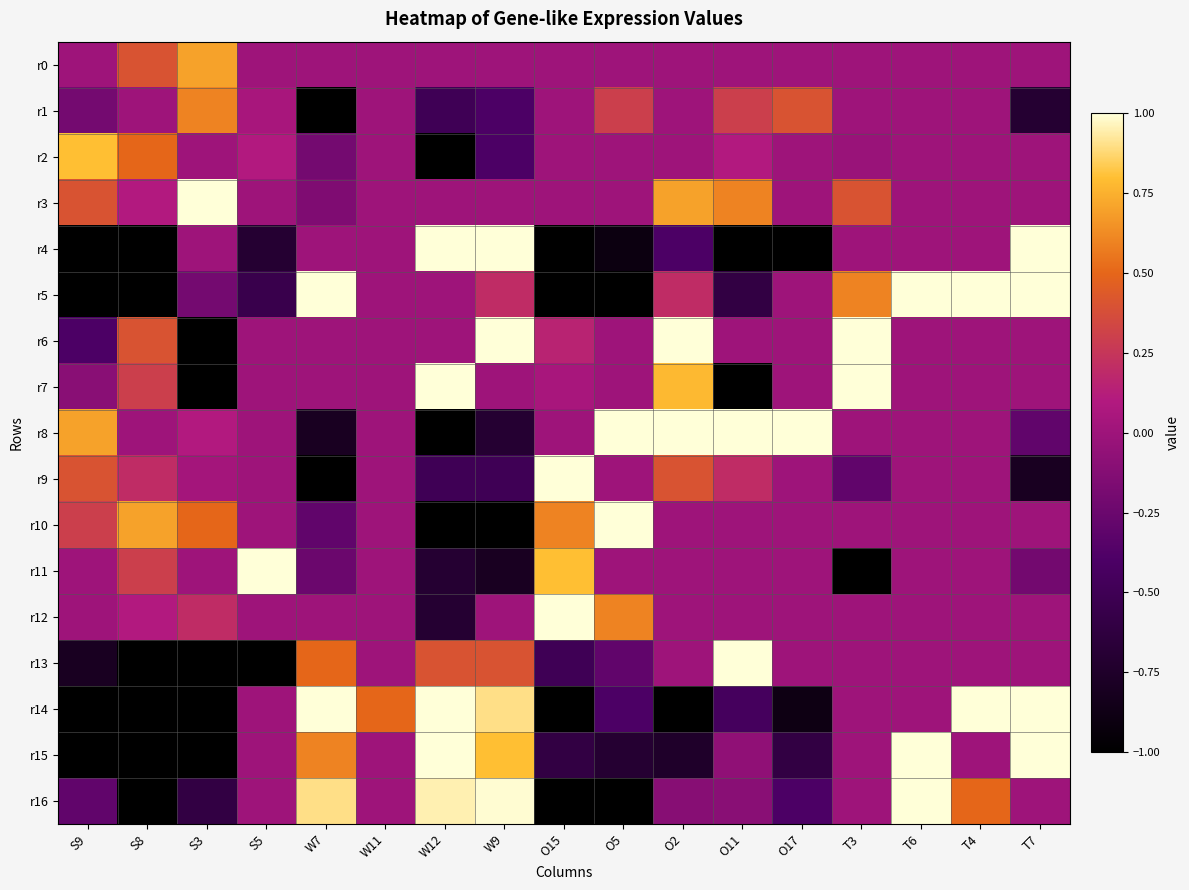

How many data points does each series have?

17